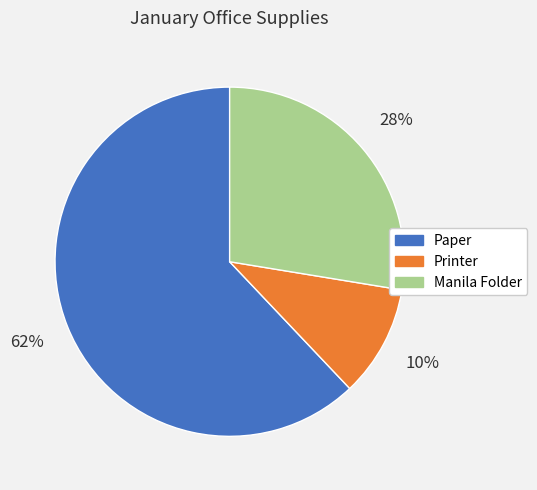

What percentage is the Manila Folder slice, to the nearest percent?

28%